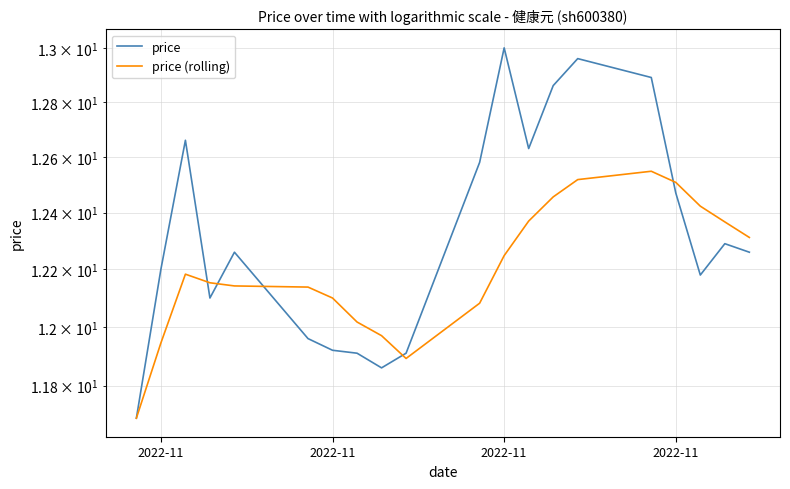

Does the chart display data point markers on the line(s)?

No